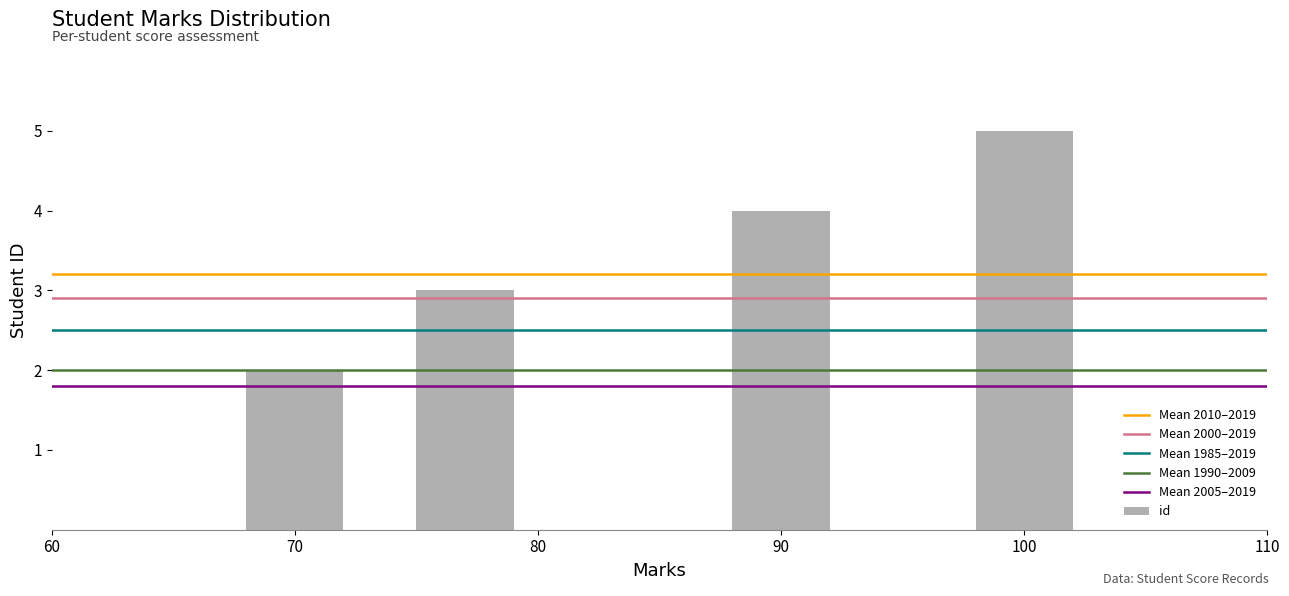

Is it true that the value at 100 is 3?

False